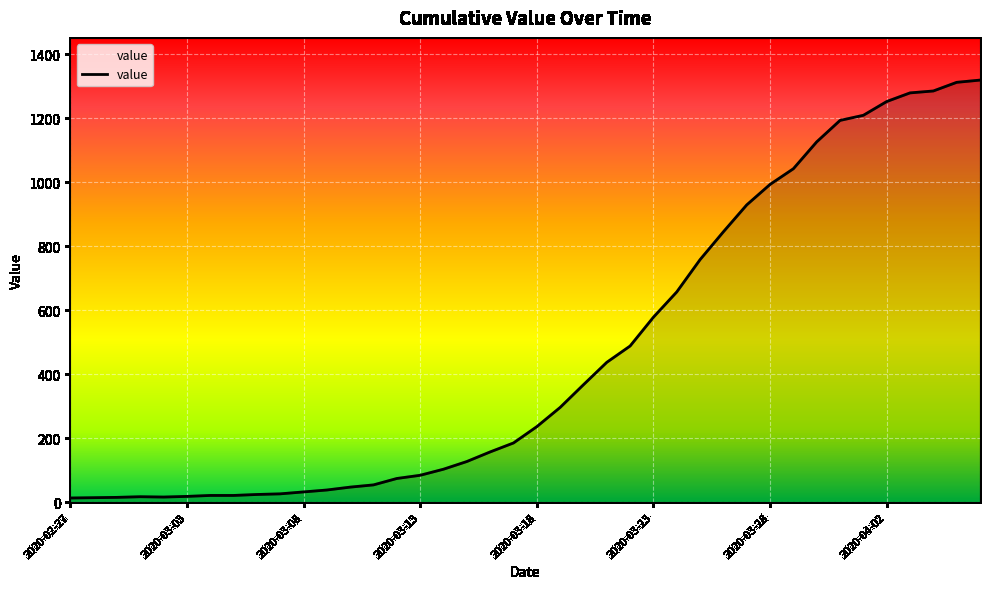

What is the difference between the maximum and minimum values?

1306